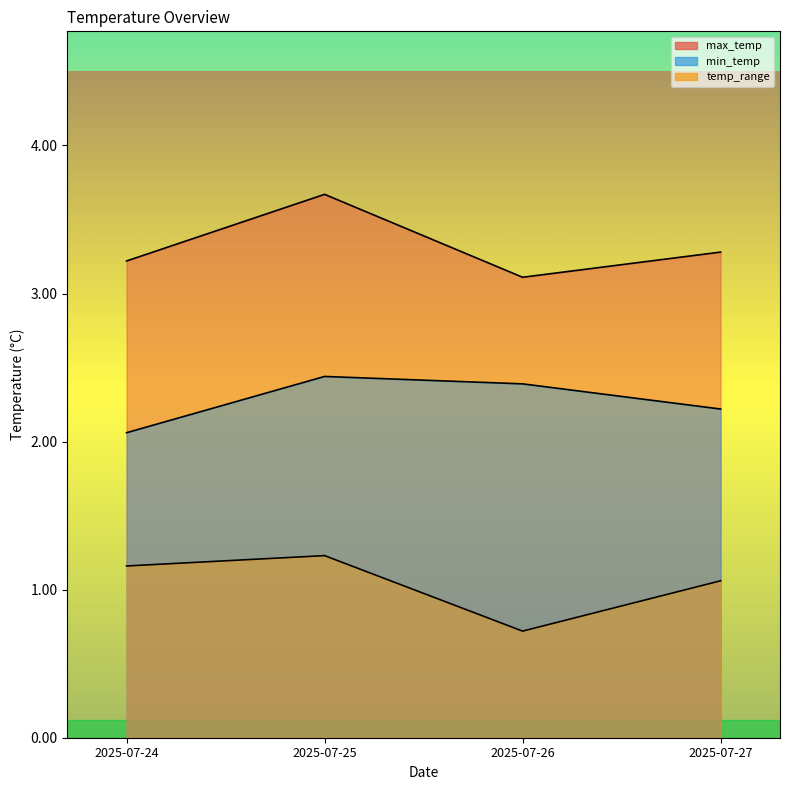

True or false: min_temp and max_temp intersect in this chart.

False